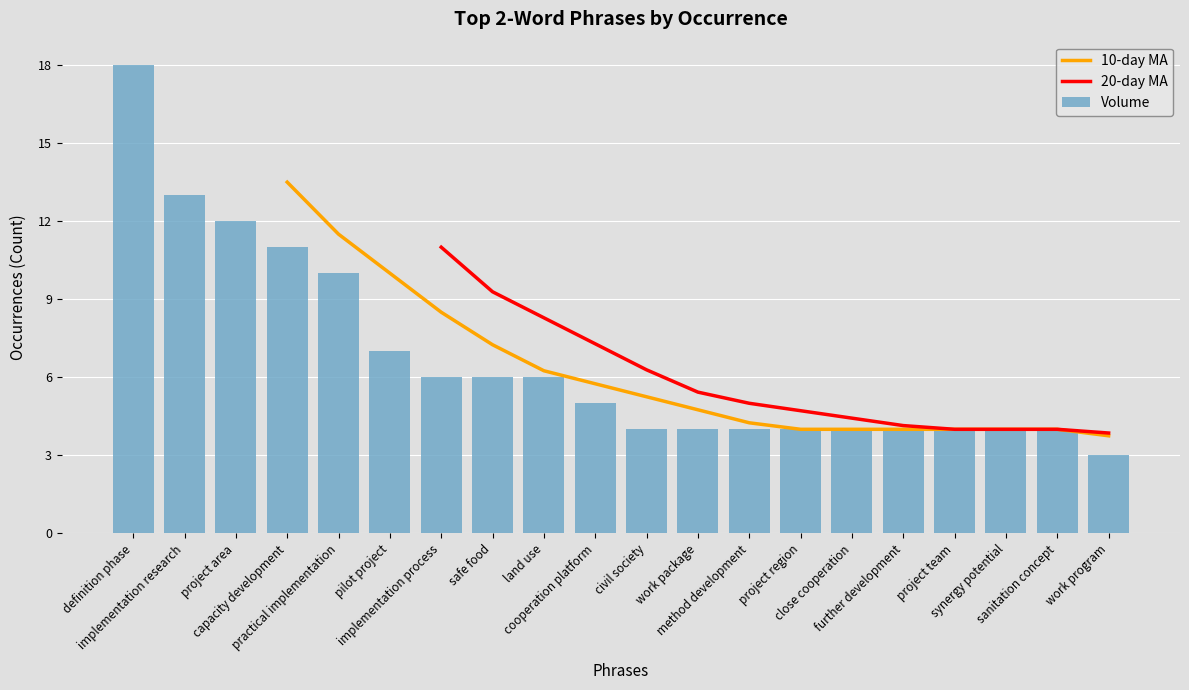

Rank the categories by value from highest to lowest.

definition phase, implementation research, project area, capacity development, practical implementation, pilot project, implementation process, safe food, land use, cooperation platform, civil society, work package, method development, project region, close cooperation, further development, project team, synergy potential, sanitation concept, work program